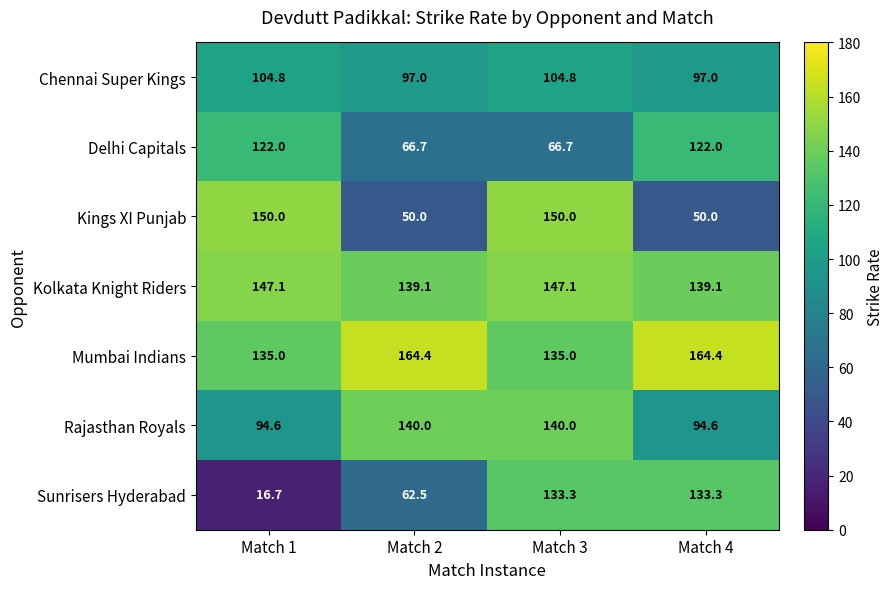

What is the difference between the Rajasthan Royals values at Match 1 and Match 3?

45.4